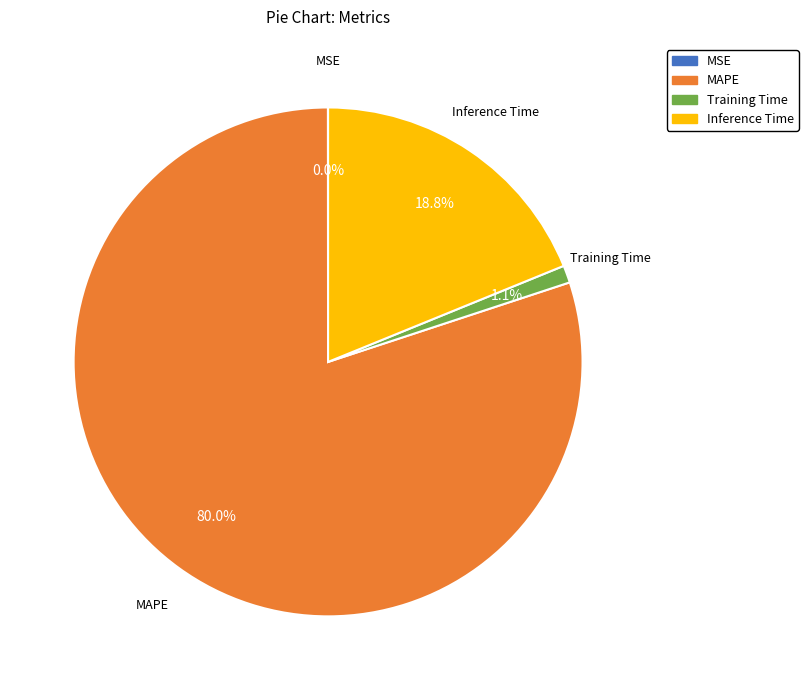

Combined, what portion of the pie is Training Time and Inference Time?

19.9%